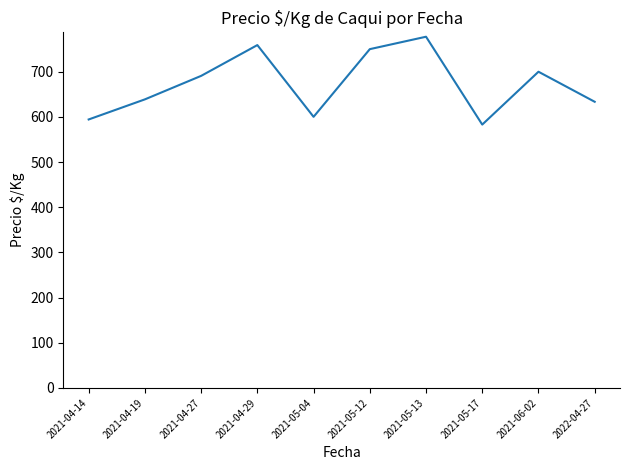

Reading left to right, list all the values displayed in this chart.

2021-04-14=594.3	2021-04-19=638.8	2021-04-27=690.8	2021-04-29=759.0	2021-05-04=600.2	2021-05-12=750.0	2021-05-13=777.5	2021-05-17=583.0	2021-06-02=700.0	2022-04-27=633.5